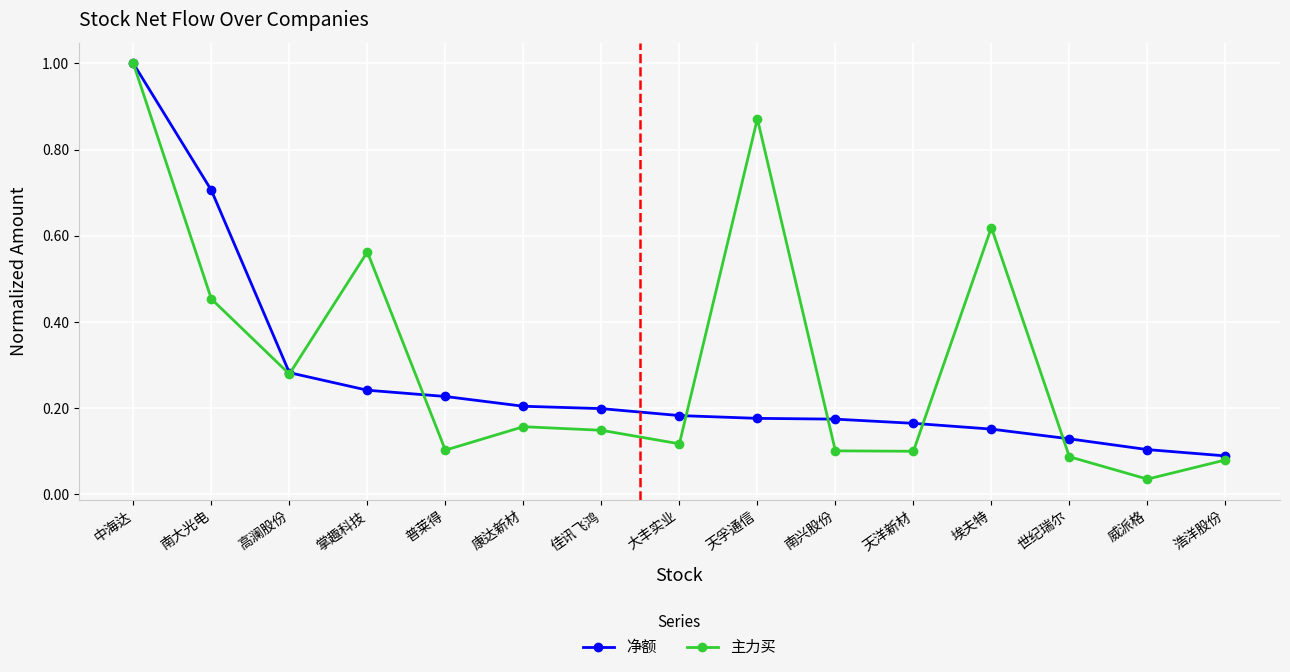

What is the highest value of the 净额 series?

1.0